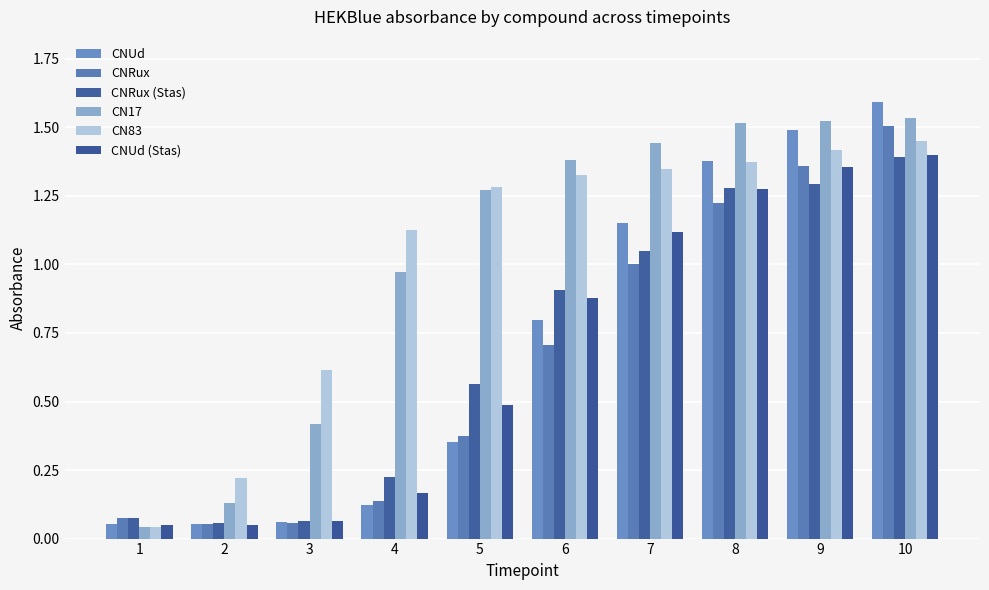

What is the sum of all CNUd values?

7.1